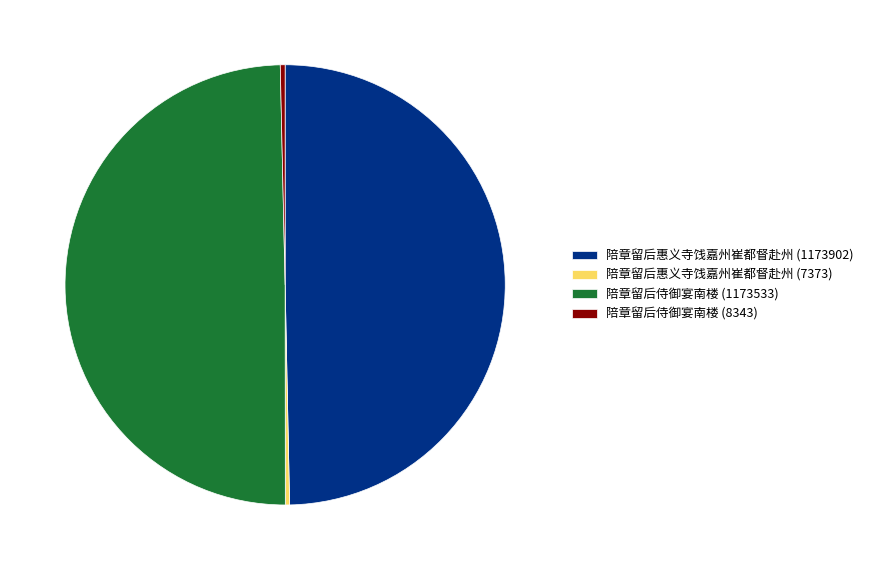

The 陪章留后惠义寺饯嘉州崔都督赴州 (1173902) slice represents 50% of the pie. True or false?

True